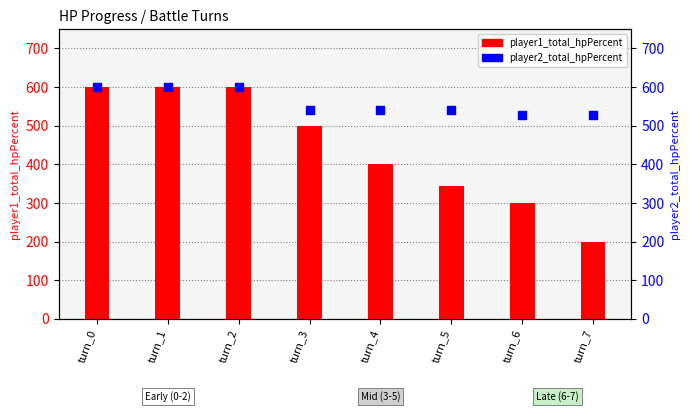

At which category is the sum across all series the highest?

turn_0